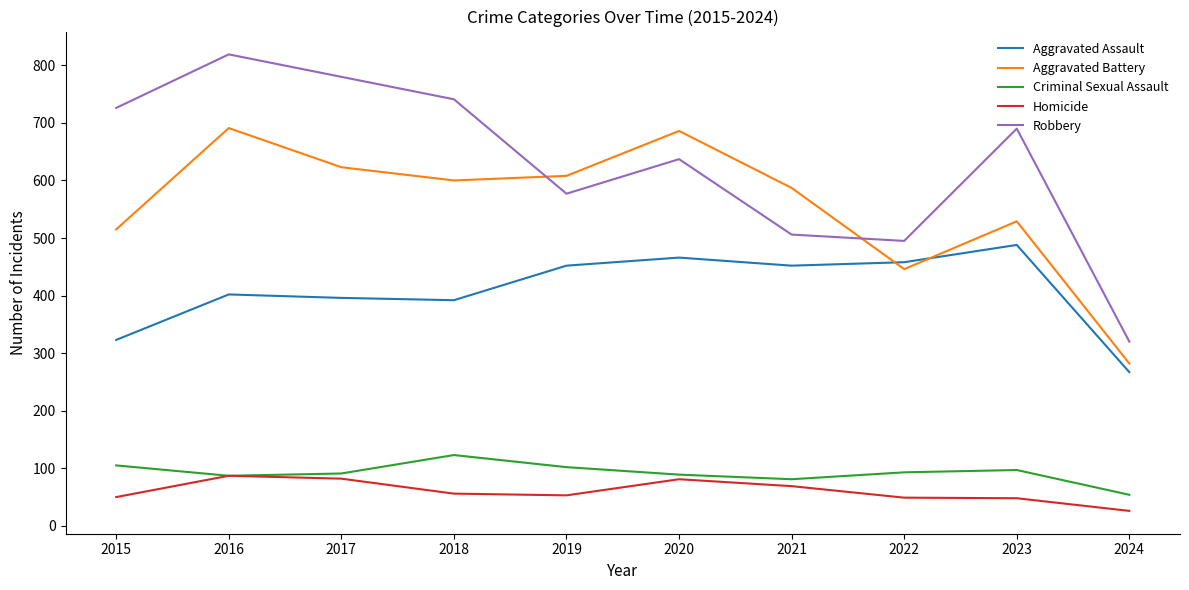

At which label is Aggravated Battery closest to 486?

2015